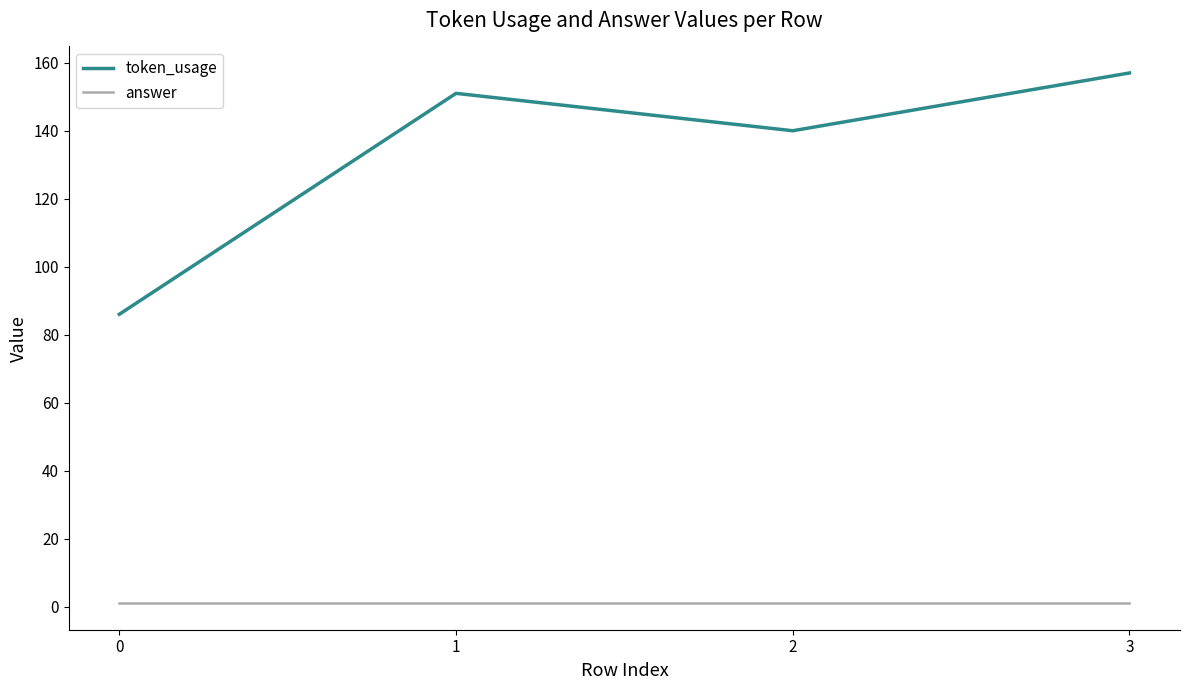

True or false: answer and token_usage cross at least once.

False